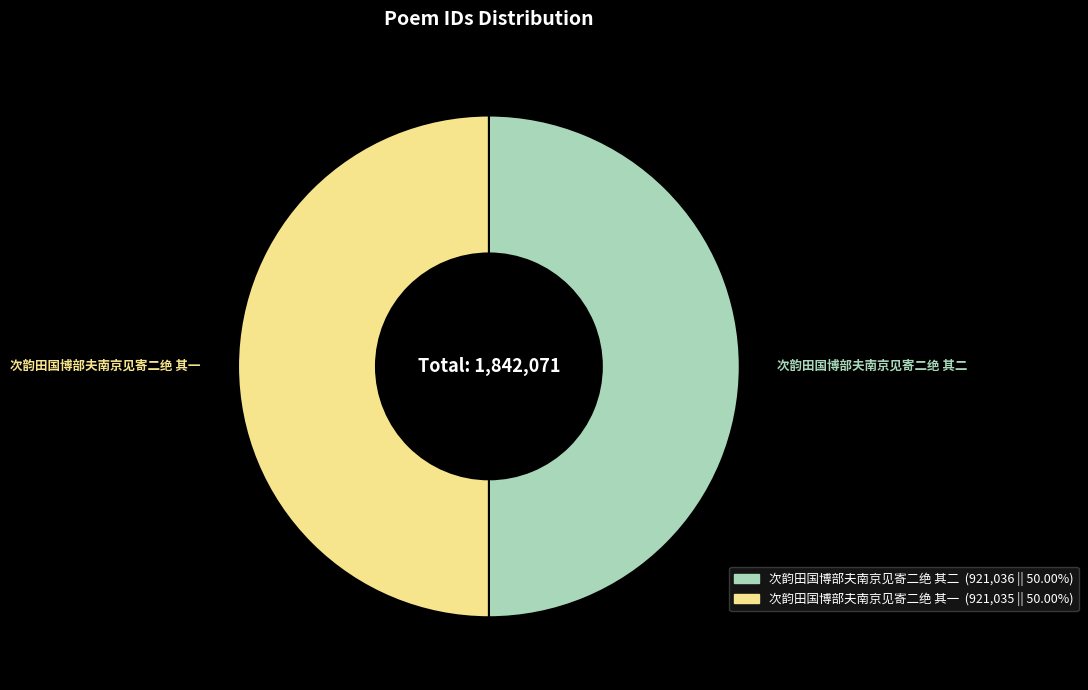

Do 次韵田国博部夫南京见寄二绝 其一 and 次韵田国博部夫南京见寄二绝 其二 together represent more than half of the pie?

Yes